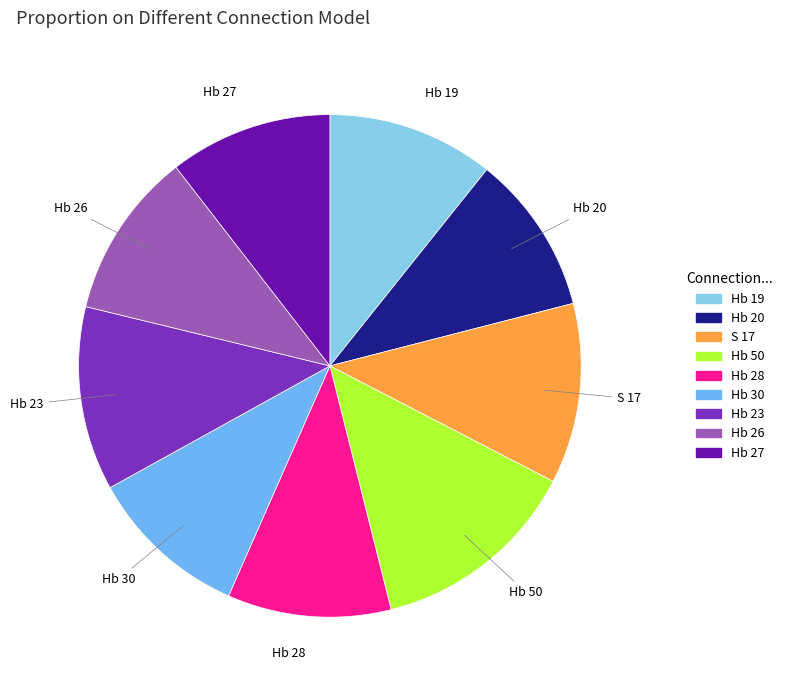

Which has a higher value, Hb 26 or S 17?

S 17